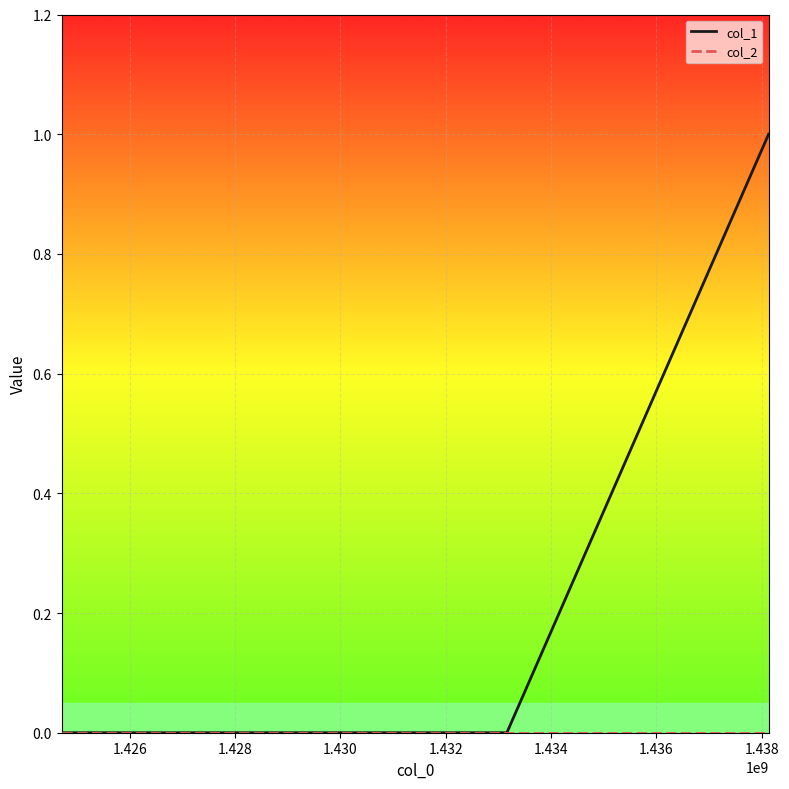

Which series has the largest range (max minus min)?

col_1